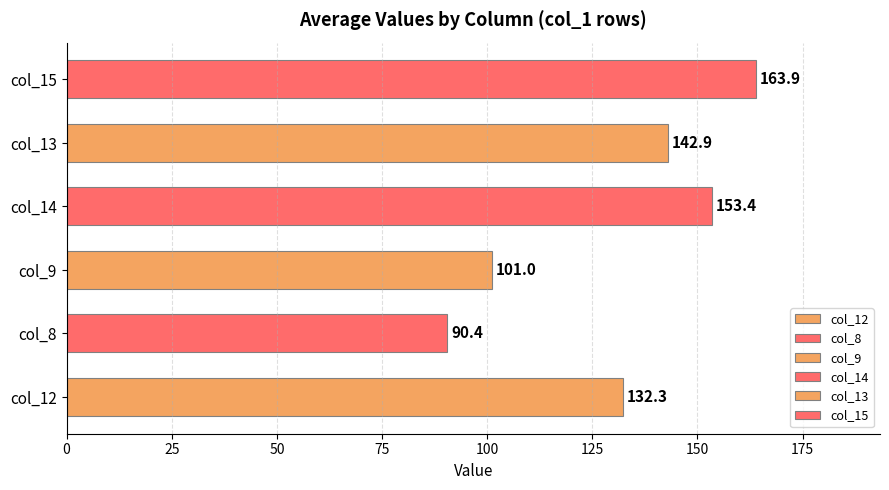

What is the minimum value shown in the chart?

90.4